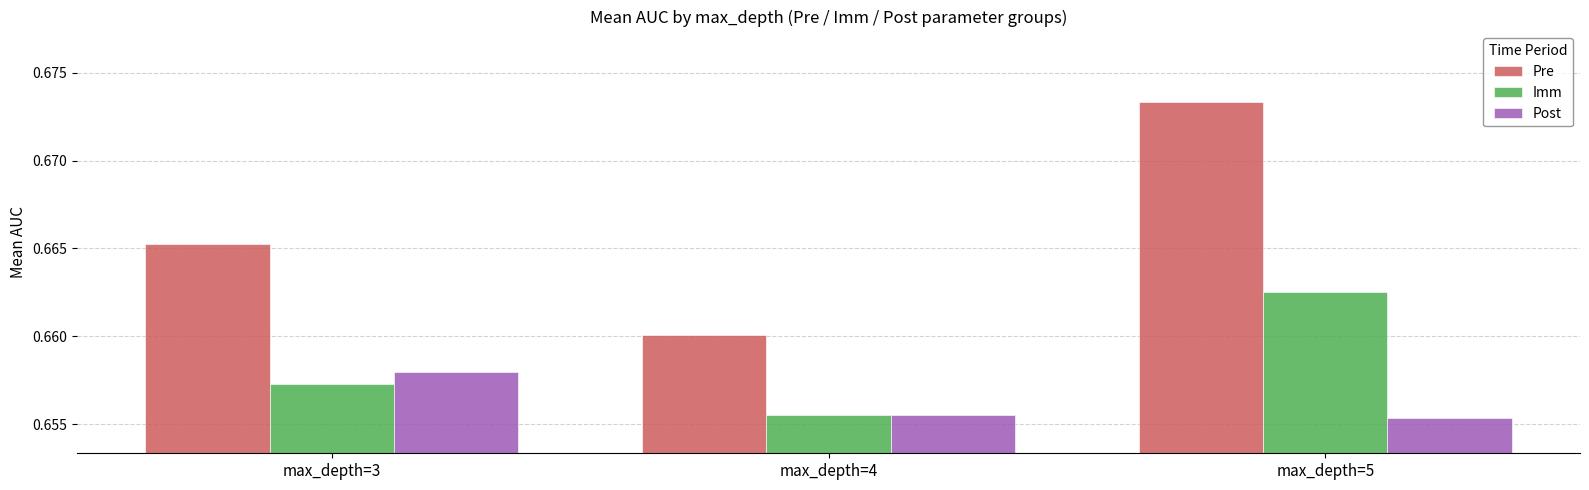

What is the sum of all Imm values?

2.0